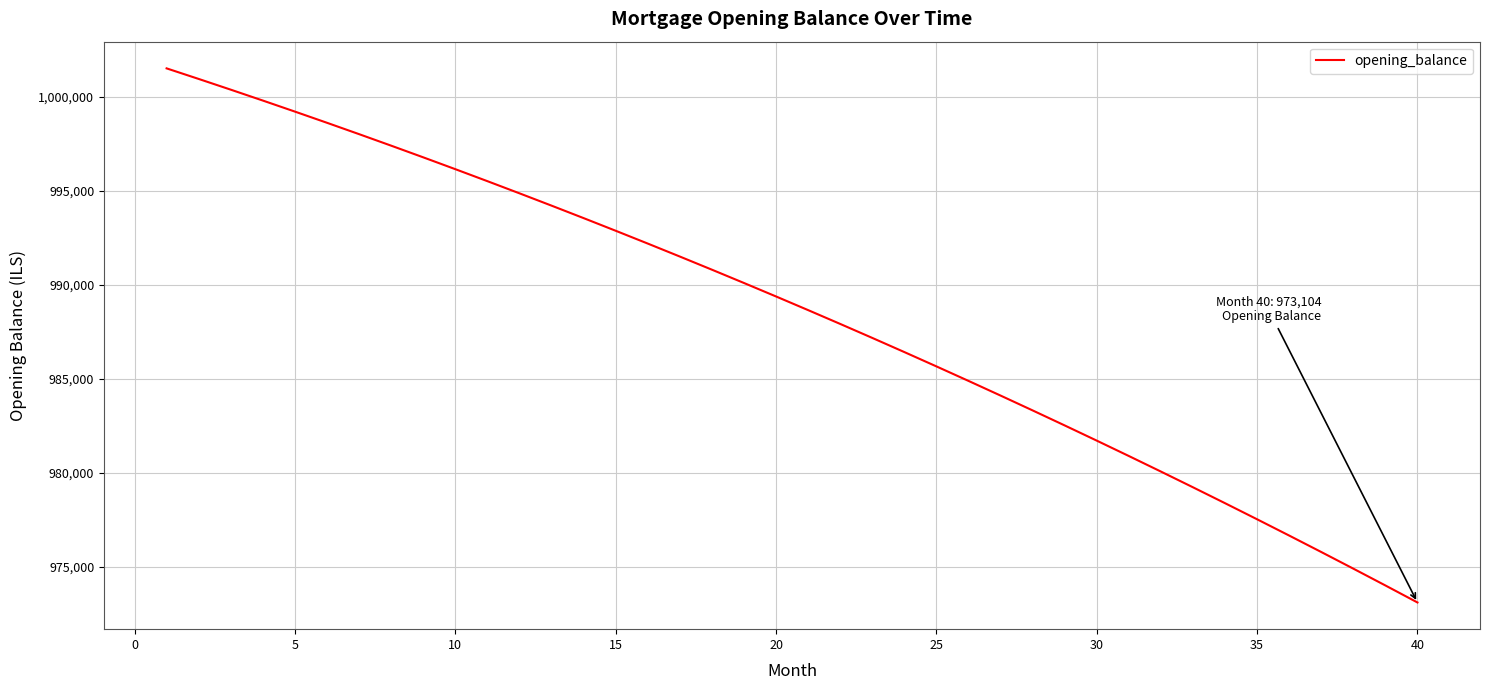

What is the smallest value displayed?

973103.9